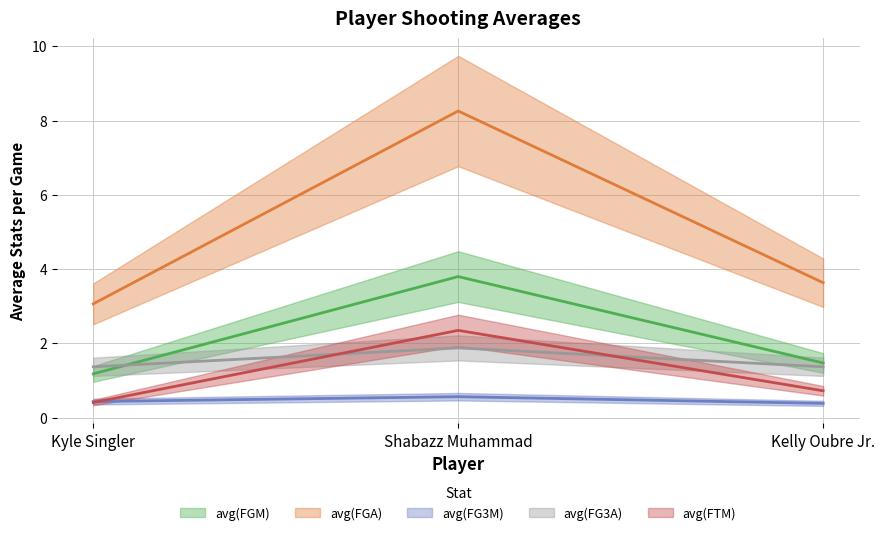

What is the value of the avg(FG3M) point at the 1st from the left?

0.4